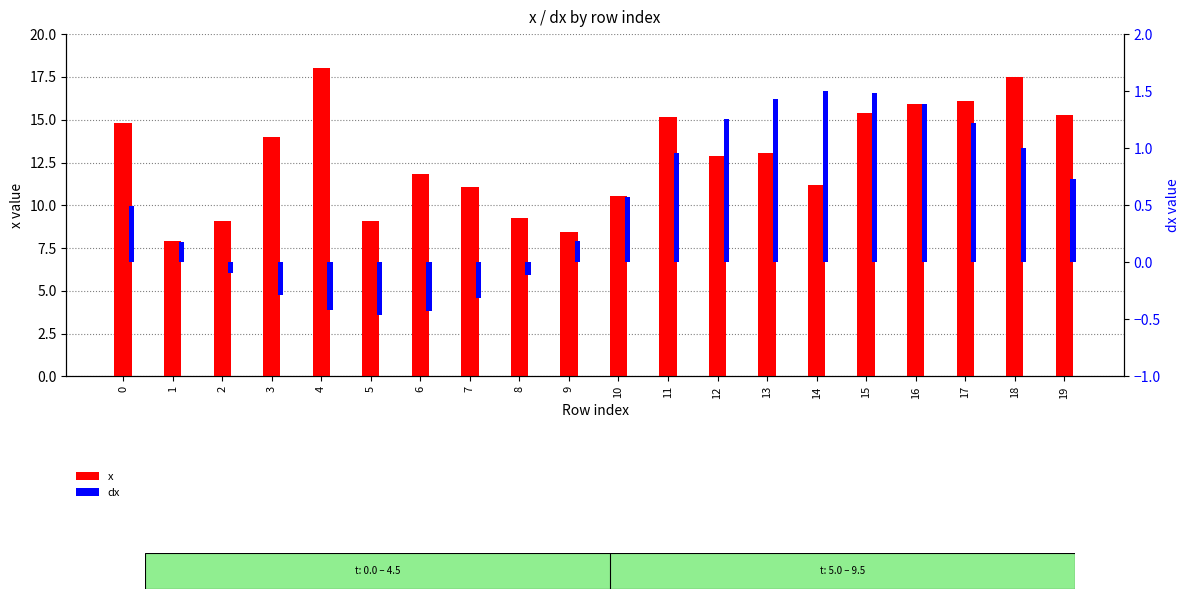

The value of x at 2 is 9.1. True or false?

True